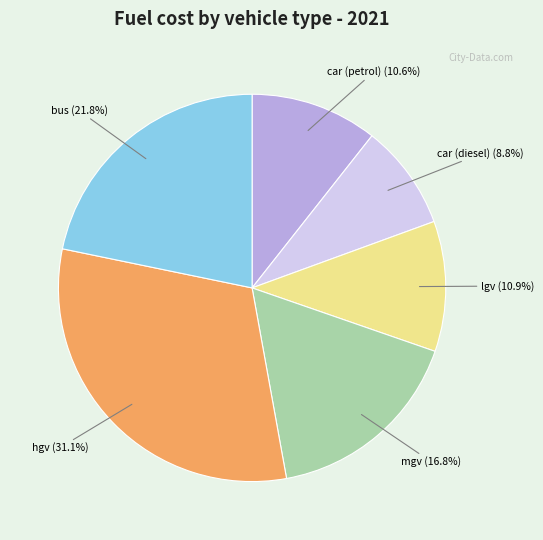

Is there any slice that represents more than half of the pie?

No